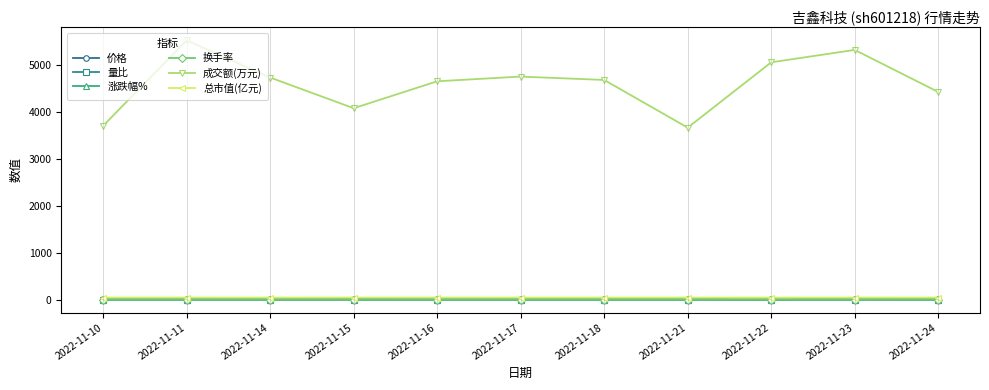

Between 2022-11-14 and 2022-11-15, which series saw the biggest shift?

成交额(万元)